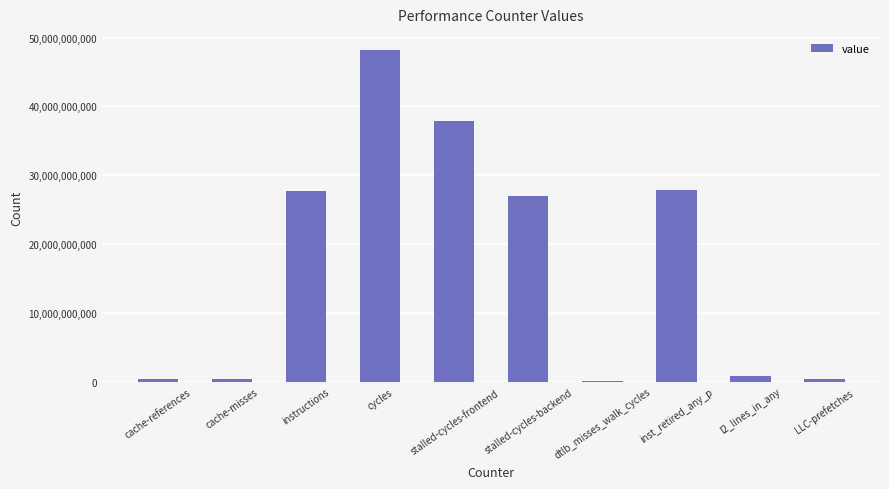

What is the greatest value displayed?

48140425687